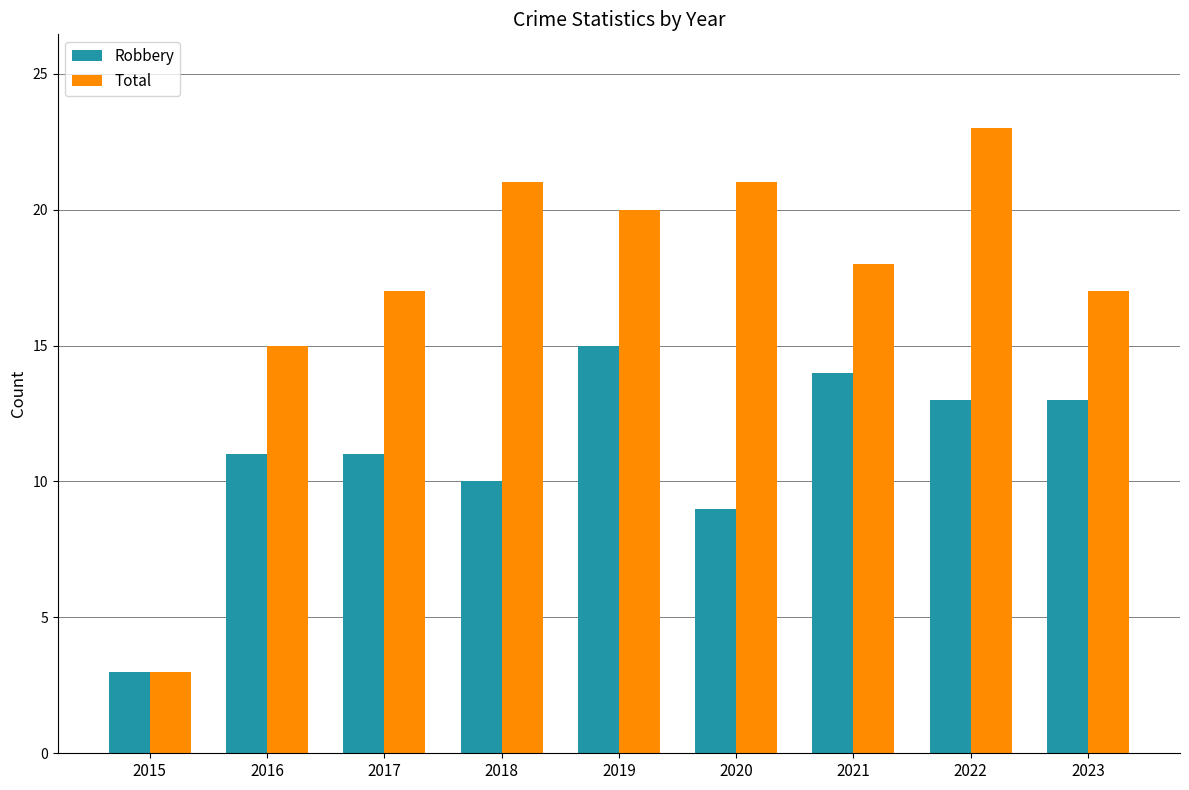

What are all the series names shown in the legend?

Robbery, Total